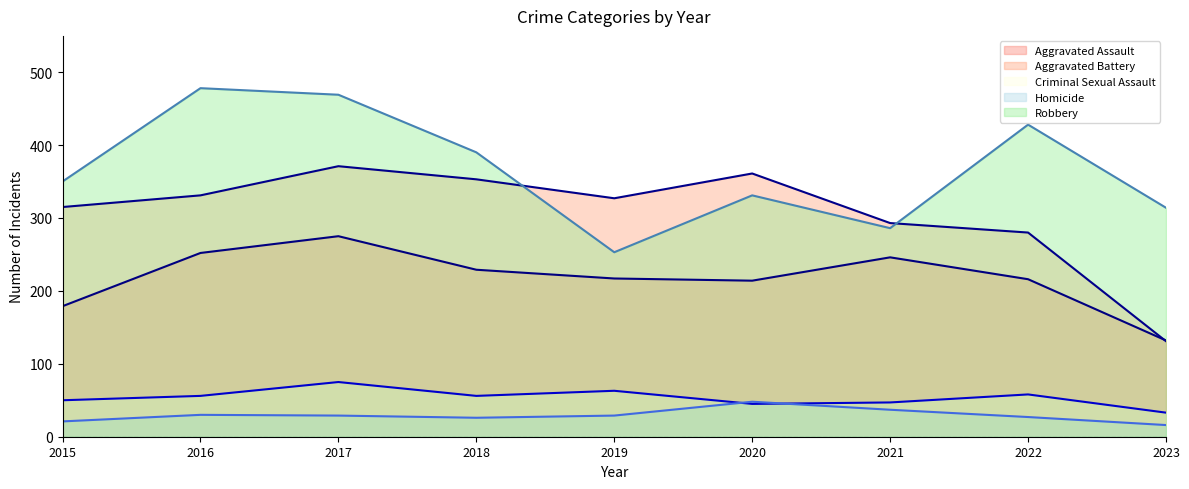

What are all the series names shown in the legend?

Aggravated Assault, Aggravated Battery, Criminal Sexual Assault, Homicide, Robbery